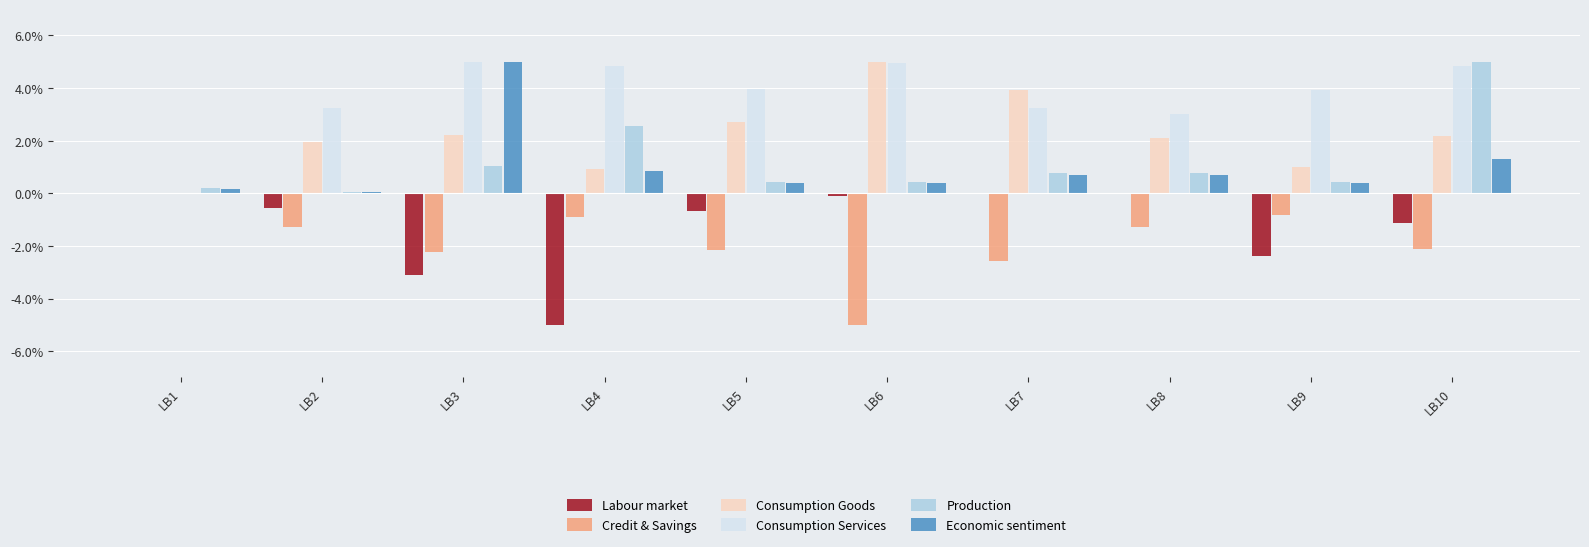

At which category is the sum across all series the highest?

LB10